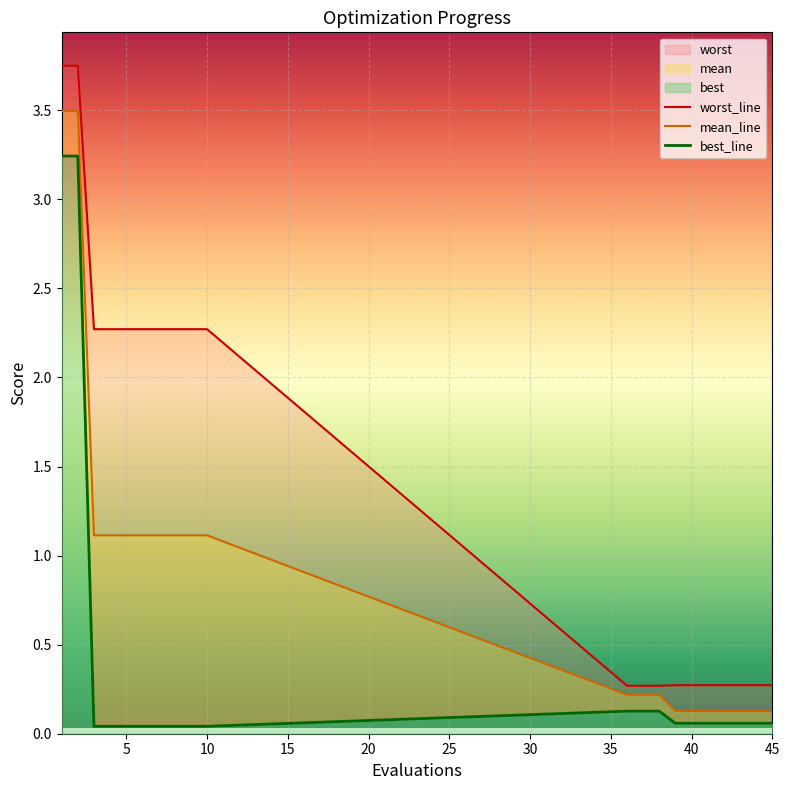

Which series has the largest total across all categories?

worst